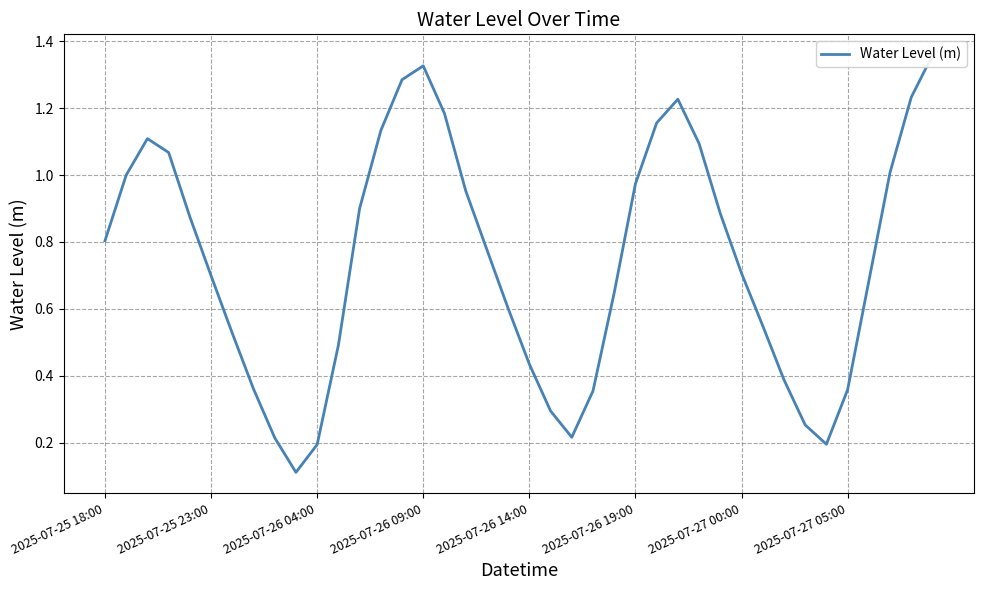

At which category does the data reach its first local valley?

9